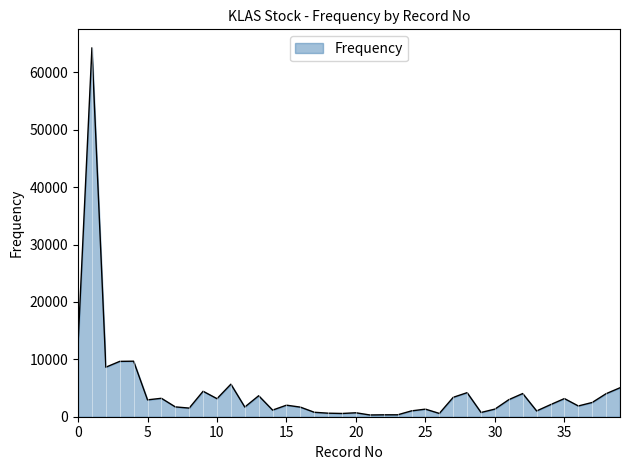

What is the greatest value displayed?

64293